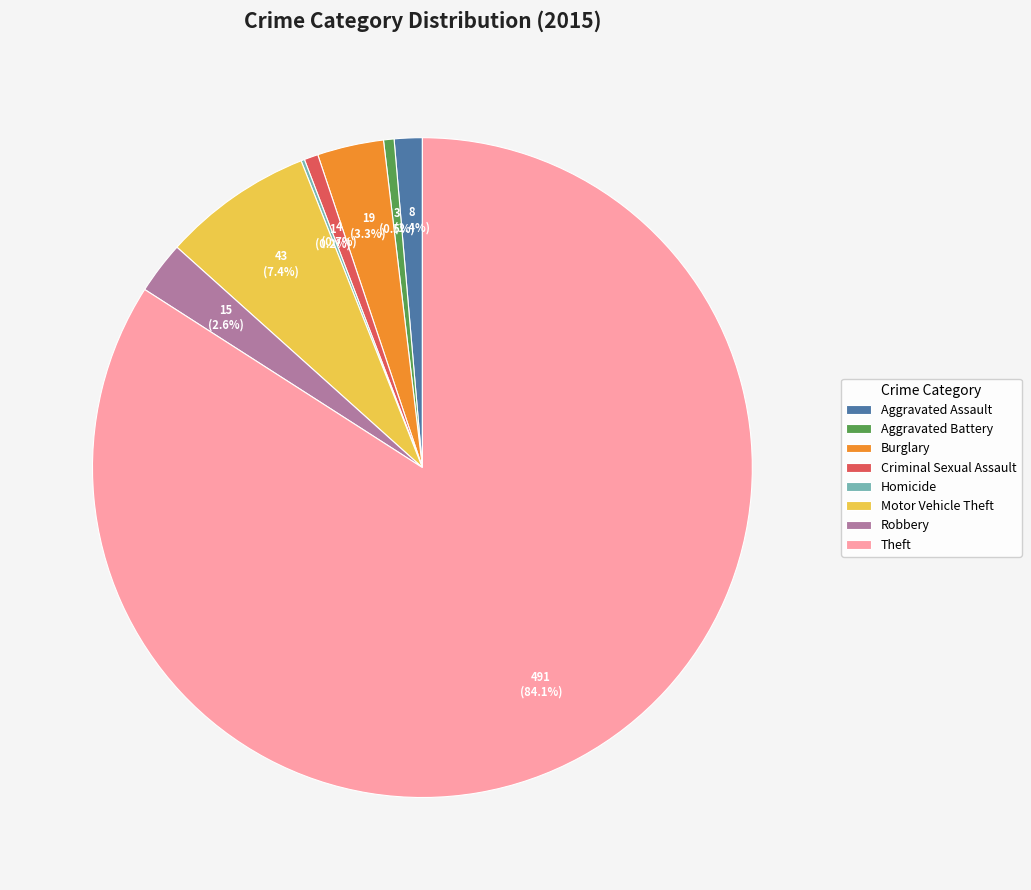

Does Theft represent more than half of the total?

Yes